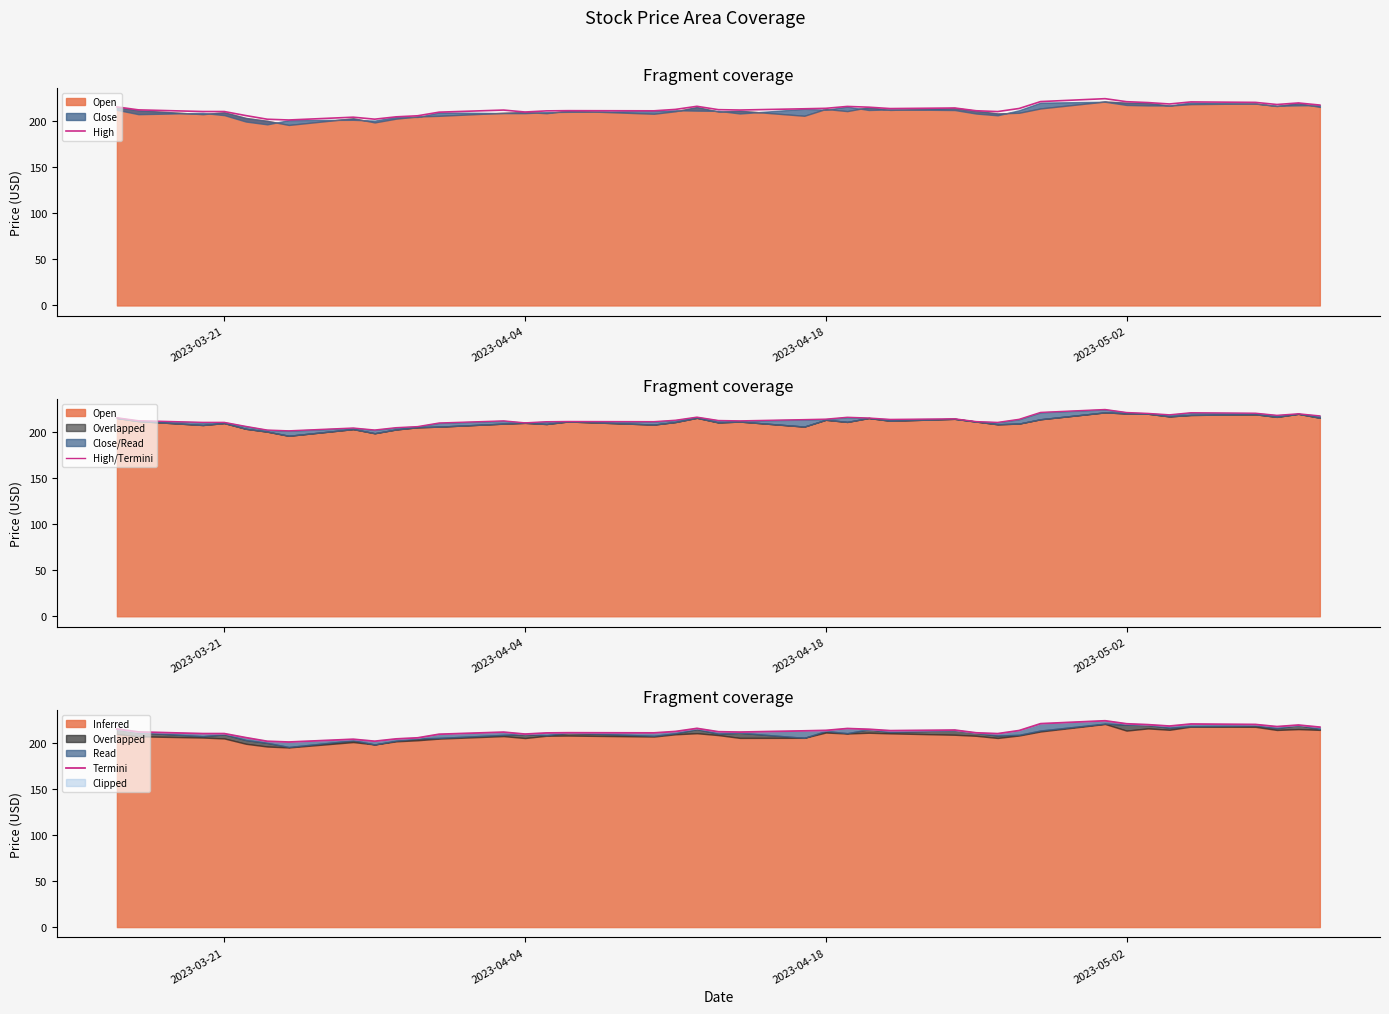

Is it true that High equals 282.5 at 2023-03-21?

False